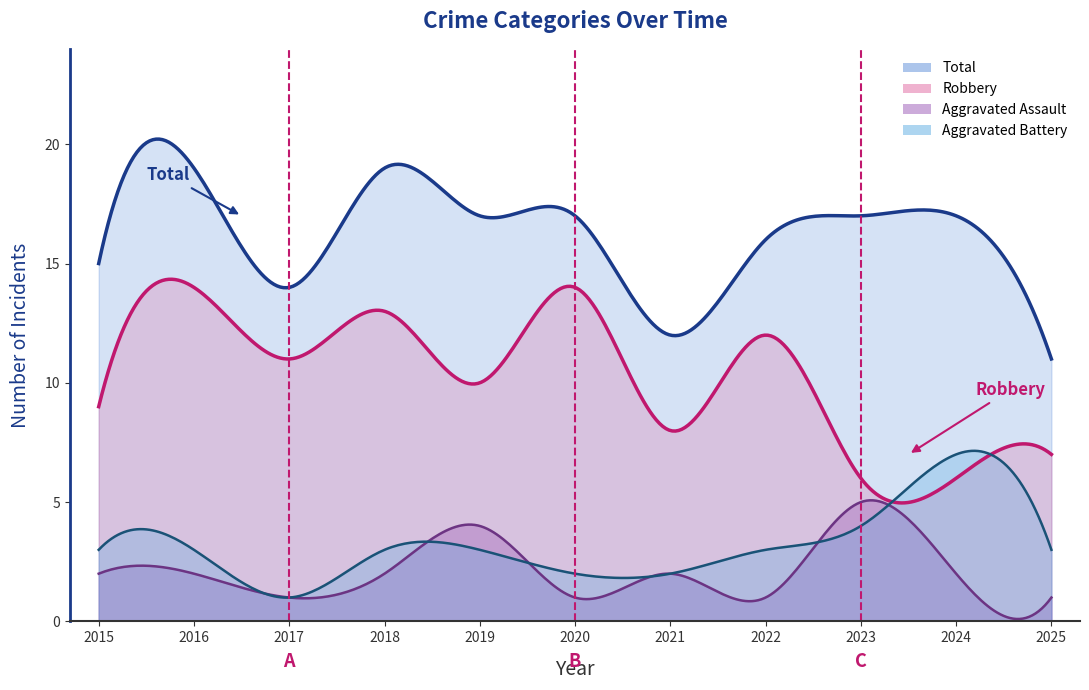

What is the total value across all series at 2017?

27